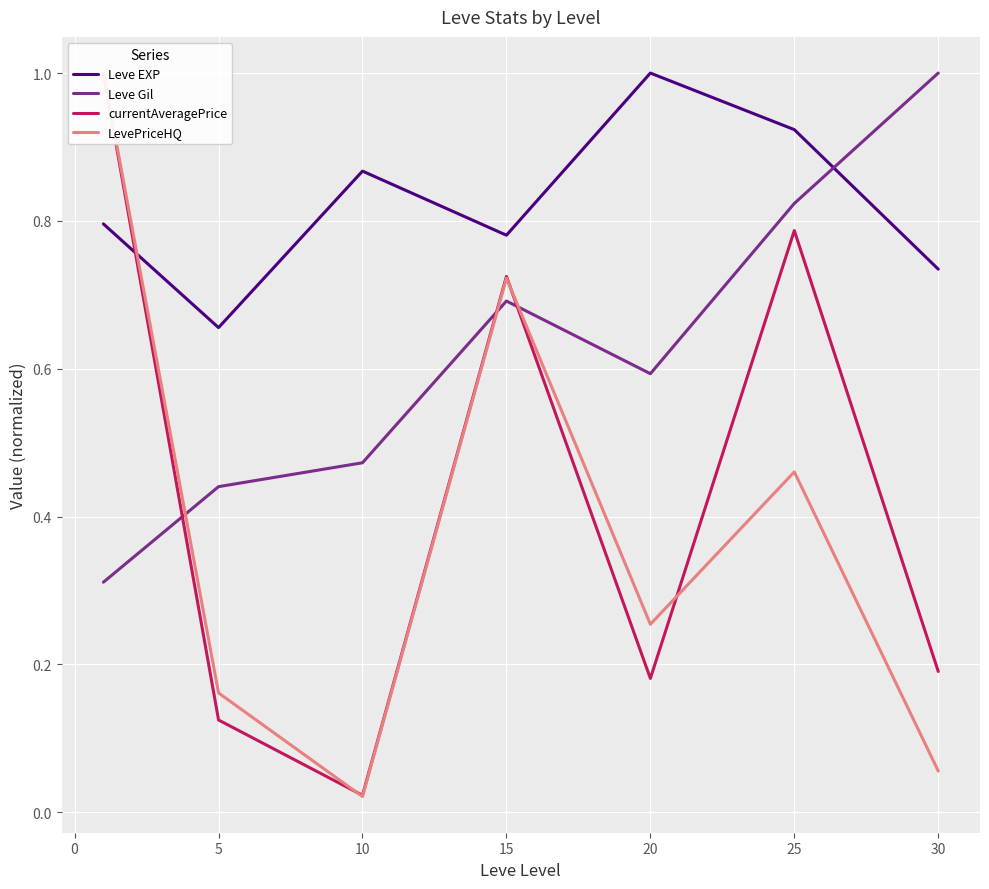

Rank the series by their maximum value, from lowest to highest.

Leve EXP, Leve Gil, currentAveragePrice, LevePriceHQ